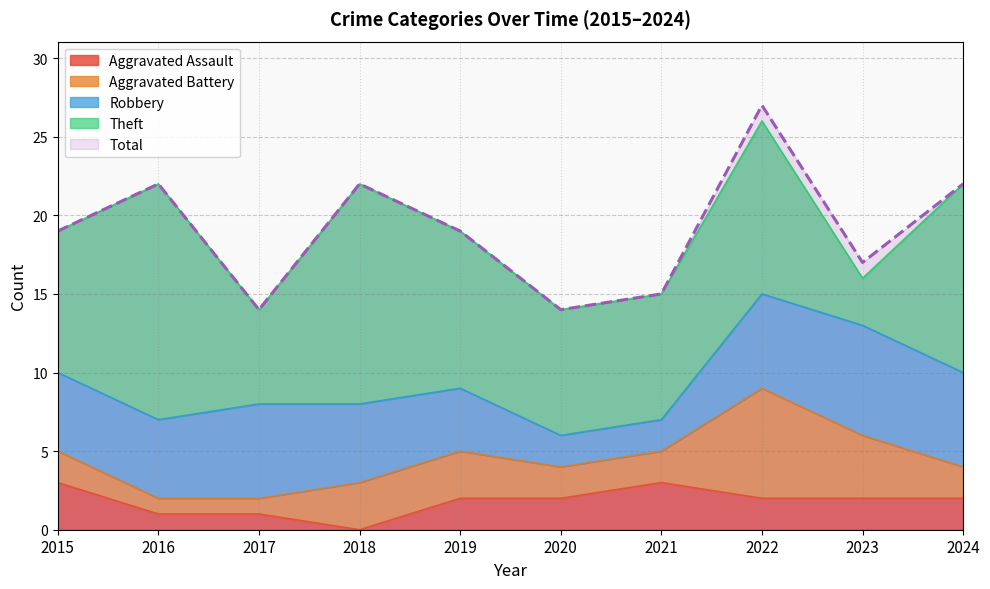

Which label corresponds to the largest value in the chart?

2022